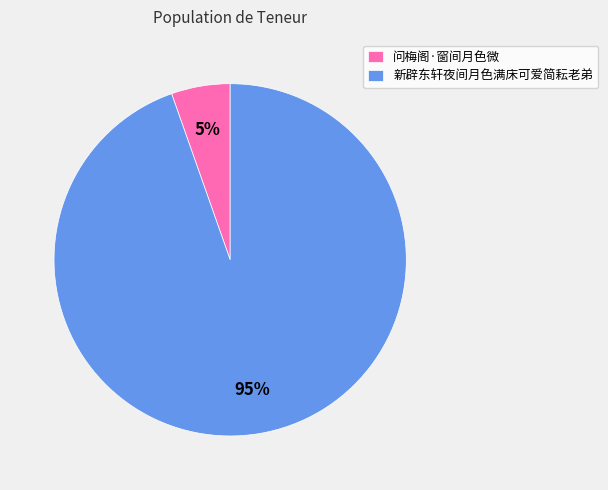

The 新辟东轩夜间月色满床可爱简耘老弟 slice represents 95% of the pie. True or false?

True